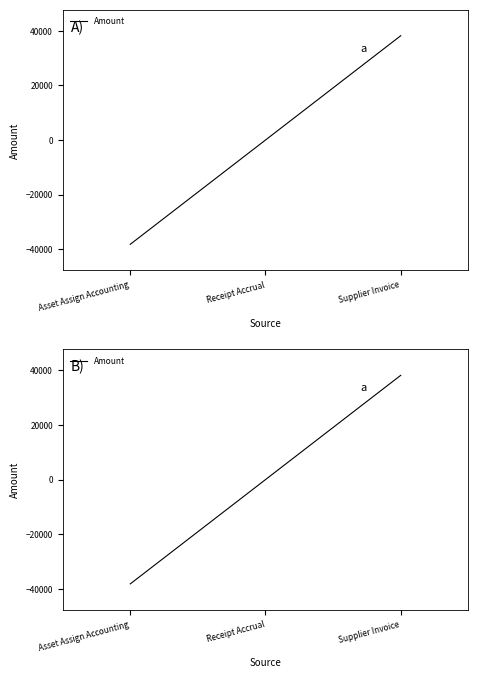

Is this an area chart (filled region under the line)?

No